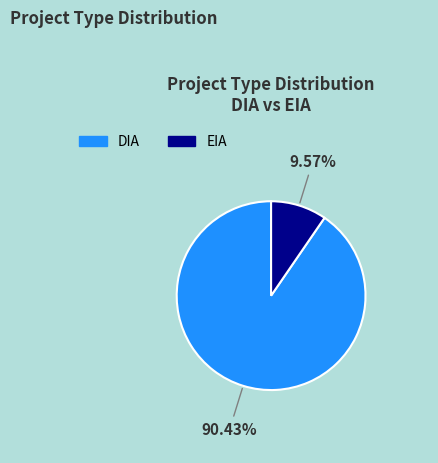

Rank the categories by value from lowest to highest.

EIA, DIA